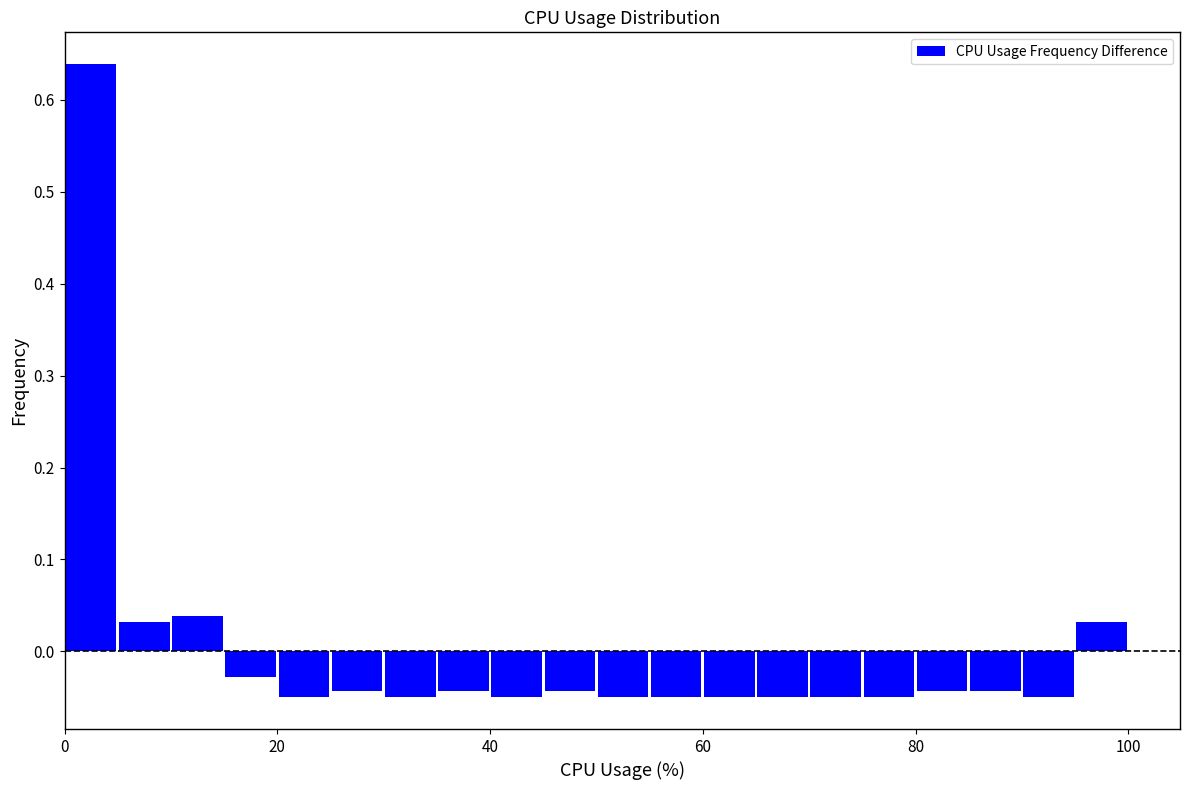

Read against the x-axis, roughly where is the centre of the tallest bar?

2